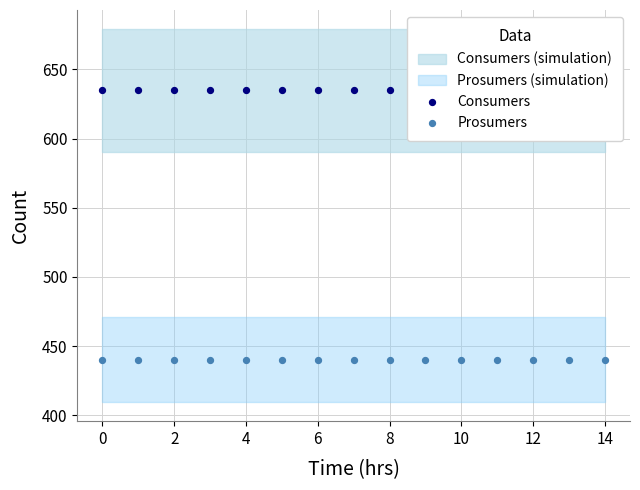

Which series reaches the maximum Y coordinate?

Consumers